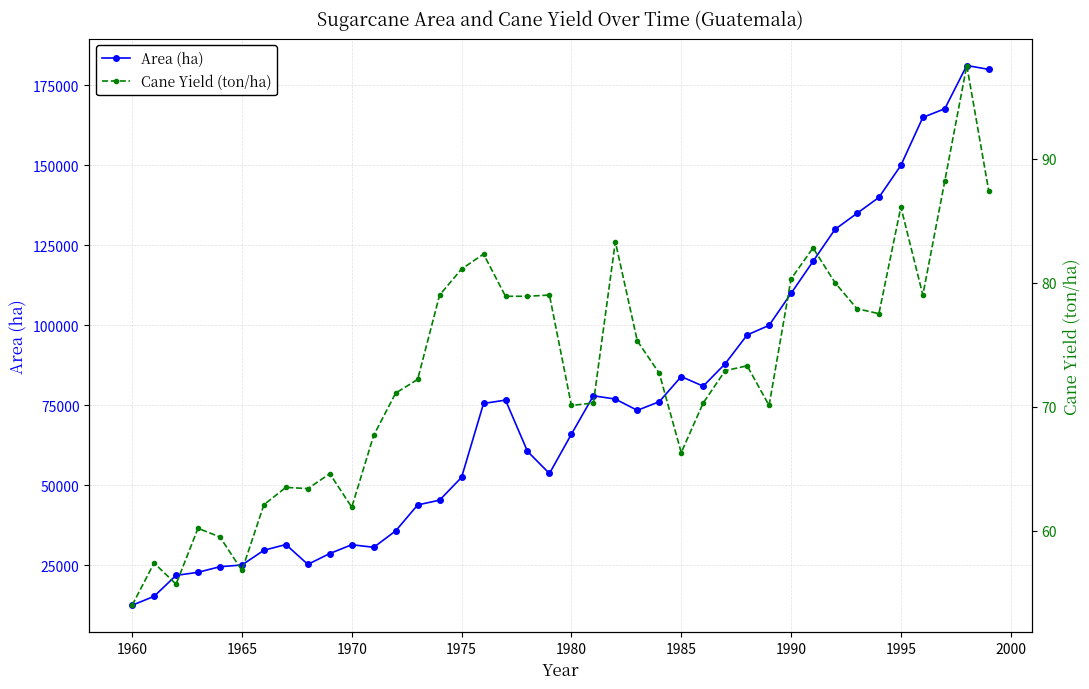

How many lines are shown in the chart?

2